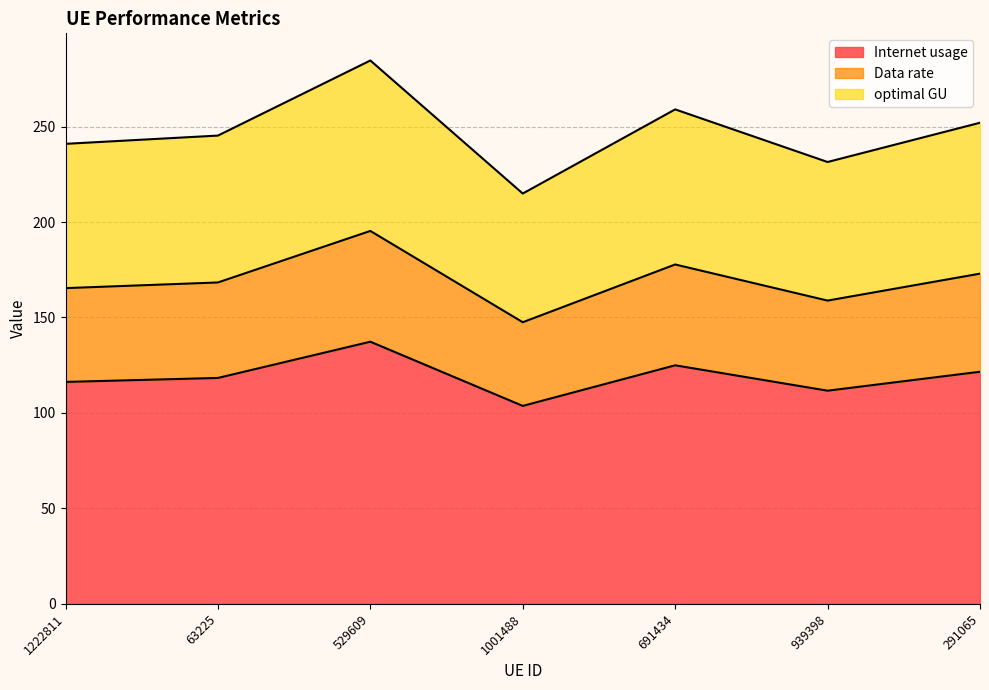

True or false: optimal GU and Internet usage cross at least once.

False